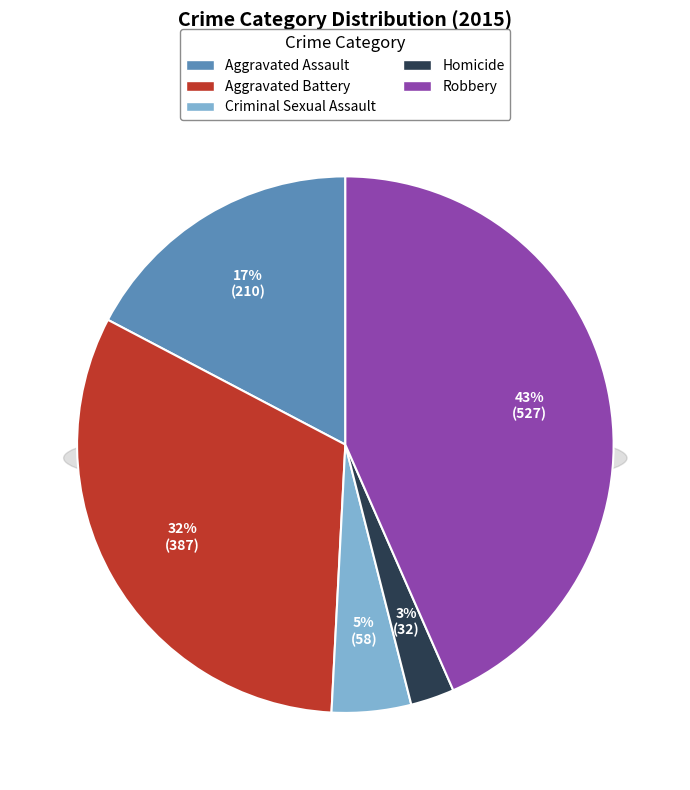

What percentage is the Homicide slice, to the nearest percent?

3%